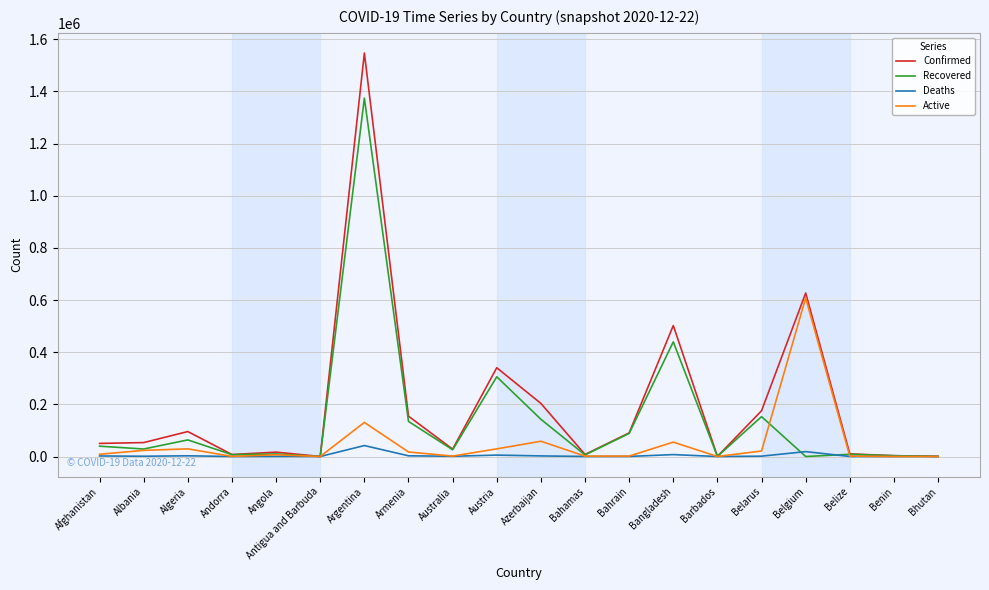

Where does the Recovered series first go above 28752?

Afghanistan